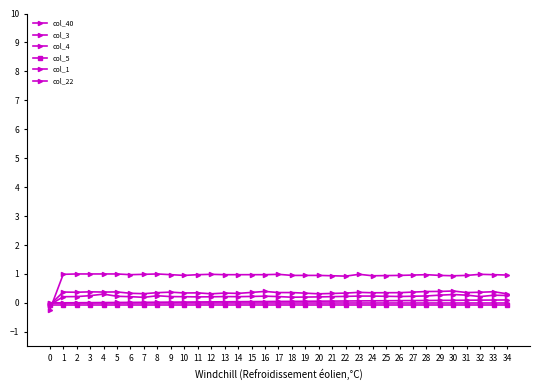

How many values in col_3 are above zero?

34